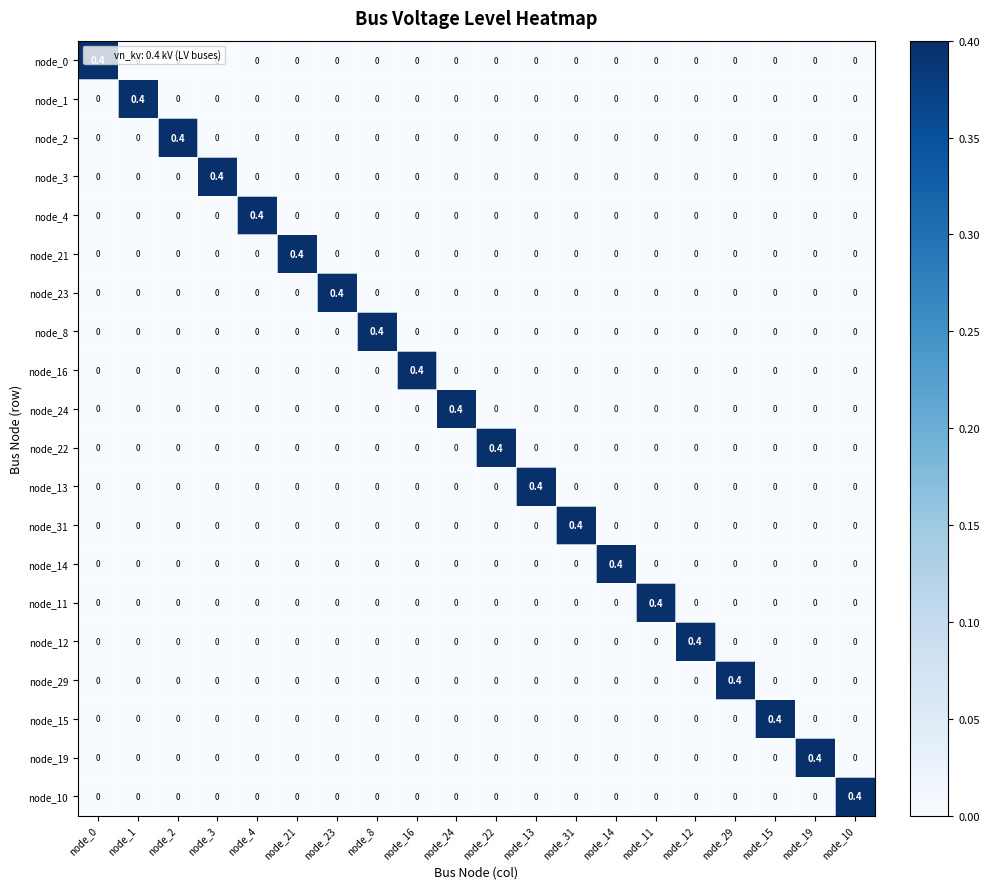

What is the difference between the maximum and minimum values in the node_21 series?

0.4